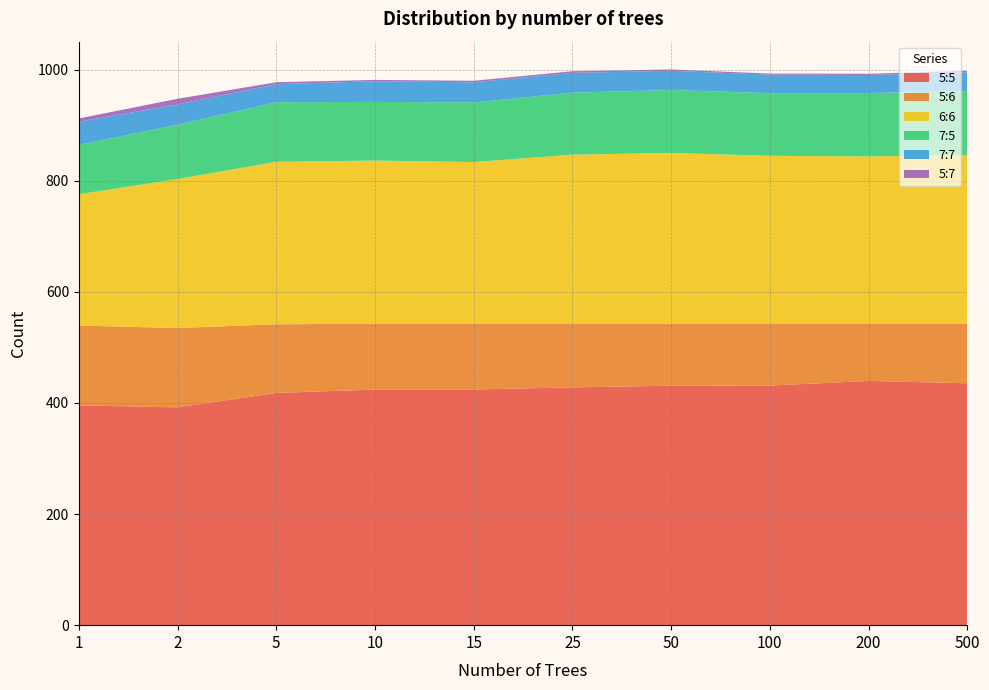

Reading left to right, extract all data points from this chart.

5:5: 1=395.6	2=392.0	5=418.0	10=424.0	15=424.2	25=428.0	50=431.0	100=431.2	200=439.6	500=435.4
5:6: 1=143.6	2=142.8	5=123.6	10=118.6	15=118.0	25=114.0	50=111.6	100=111.8	200=103.2	500=107.0
6:6: 1=236.4	2=268.2	5=292.4	10=293.6	15=291.4	25=304.8	50=307.4	100=301.8	200=300.8	500=304.0
7:5: 1=88.8	2=97.6	5=107.2	10=105.6	15=107.2	25=111.6	50=113.2	100=112.8	200=114.2	500=114.8
7:7: 1=41.8	2=36.6	5=32.6	10=37.2	15=36.2	25=35.6	50=34.6	100=33.2	200=32.4	500=34.0
5:7: 1=5.8	2=10.2	5=3.4	10=2.4	15=2.8	25=3.0	50=2.4	100=2.0	200=2.2	500=2.6